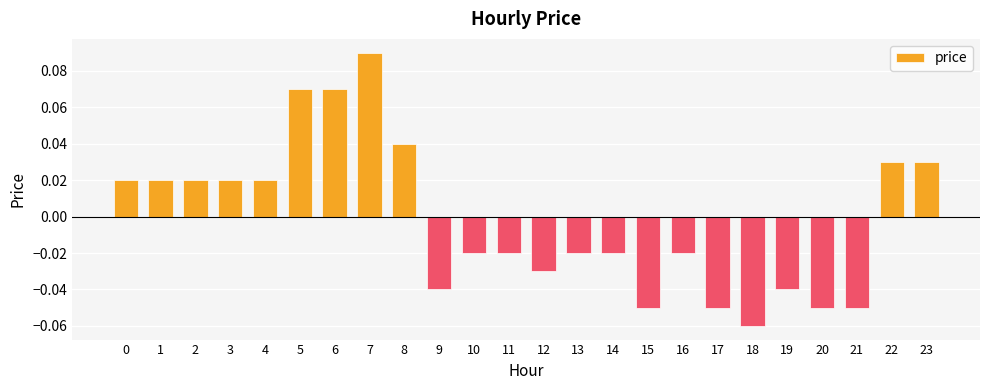

How many bars are there in total?

24